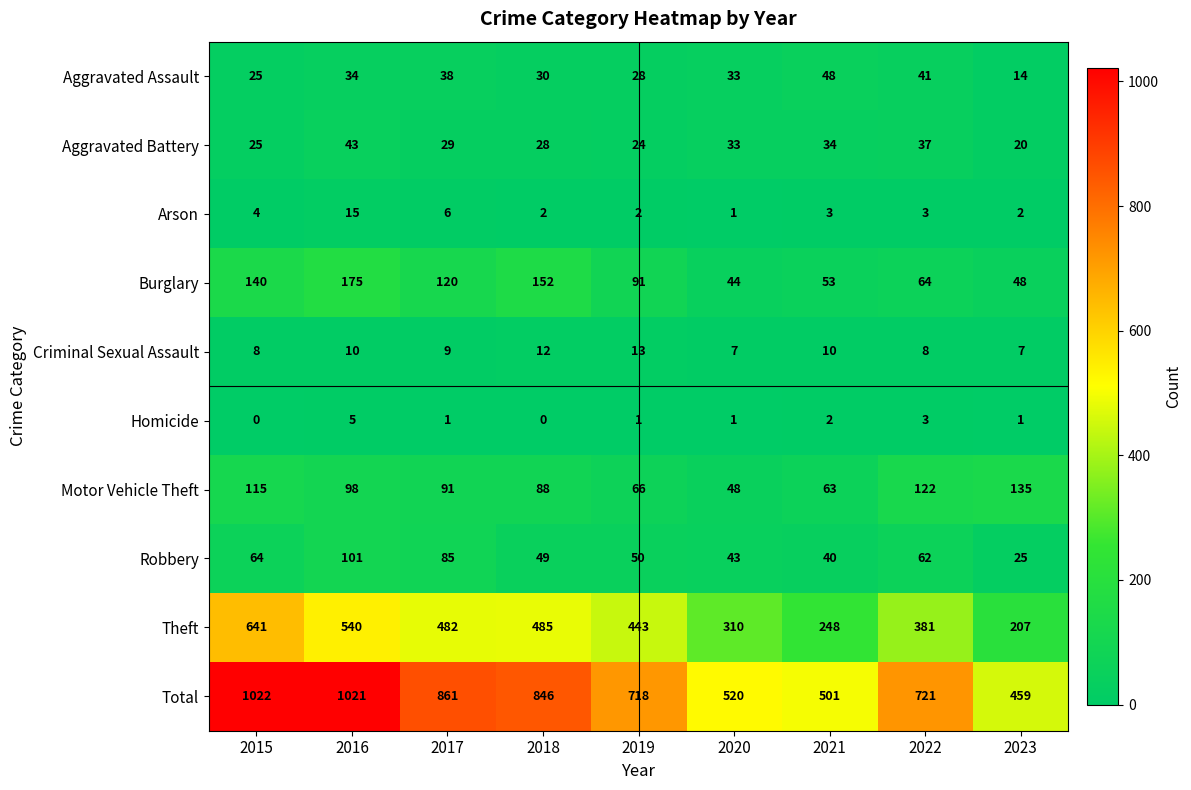

Rank the series by their maximum value, from lowest to highest.

Homicide, Criminal Sexual Assault, Arson, Aggravated Battery, Aggravated Assault, Robbery, Motor Vehicle Theft, Burglary, Theft, Total